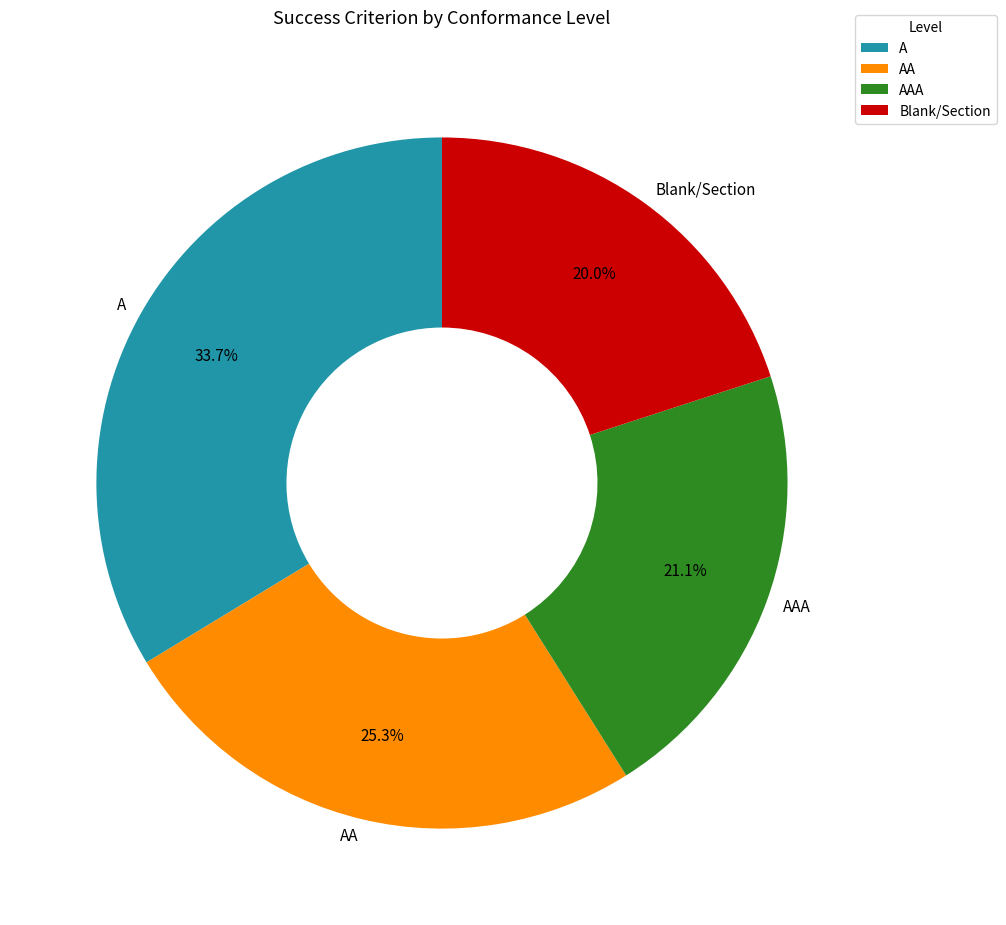

Which has a higher value, AAA or A?

A